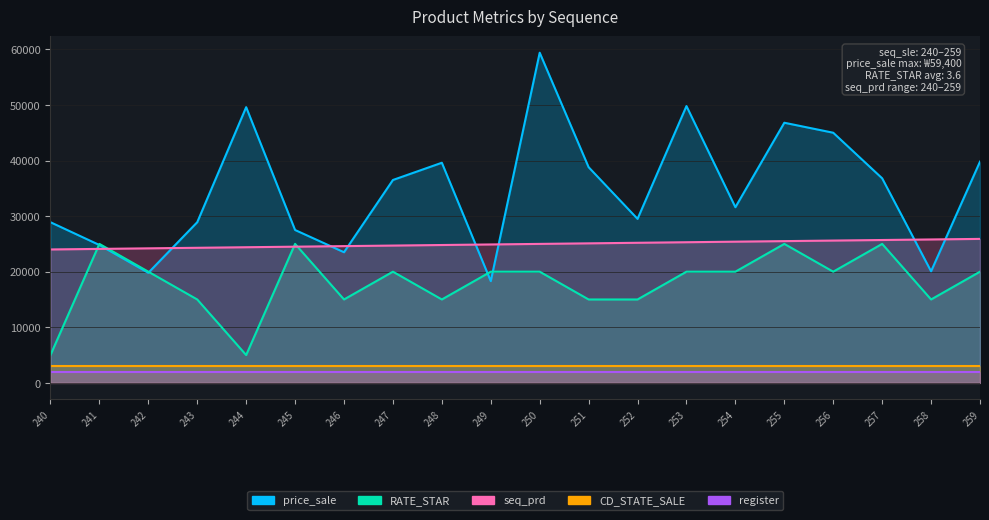

True or false: RATE_STAR has more than 0 points higher than both neighbors.

True